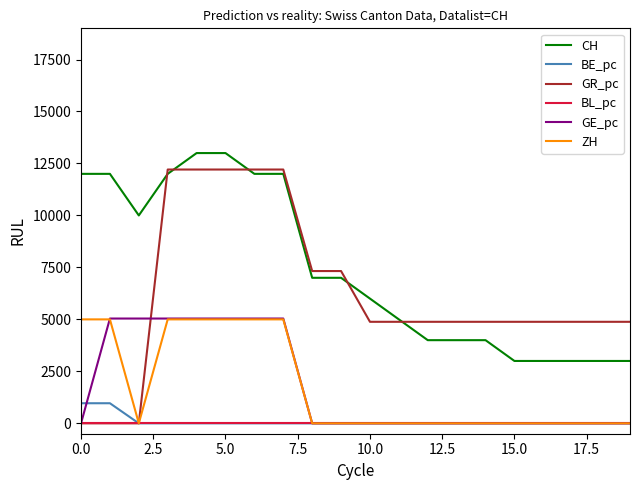

What is the greatest value displayed?

13000.0